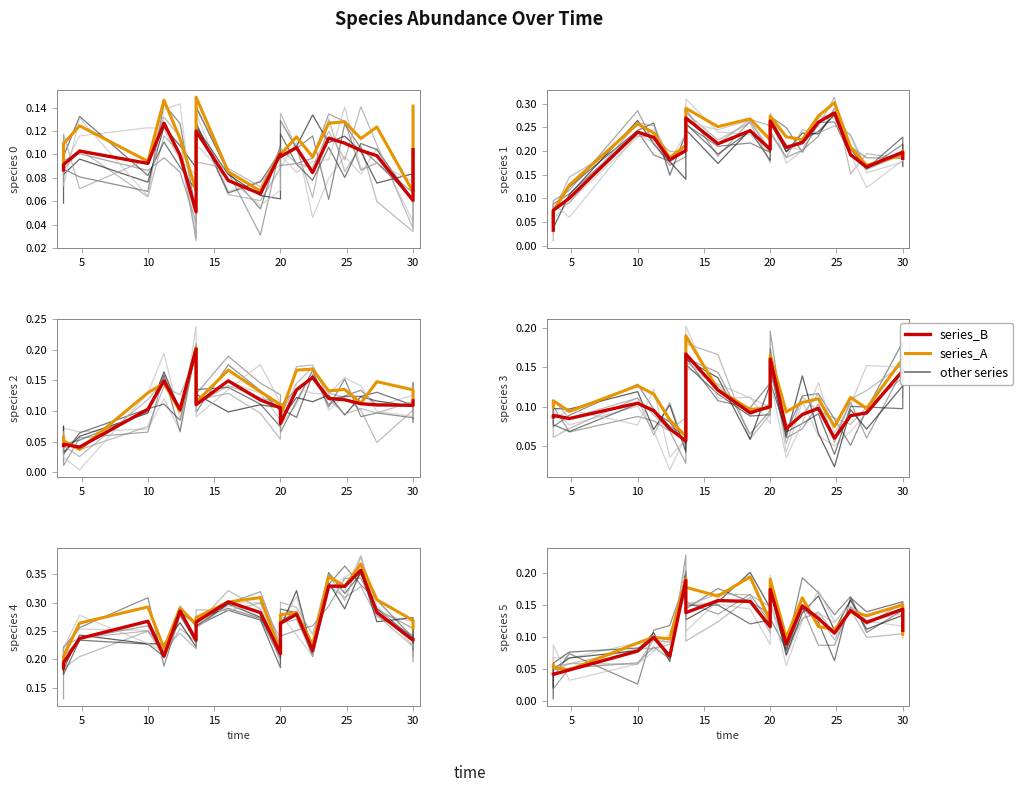

How many series_B values are between 0 and 1?

20